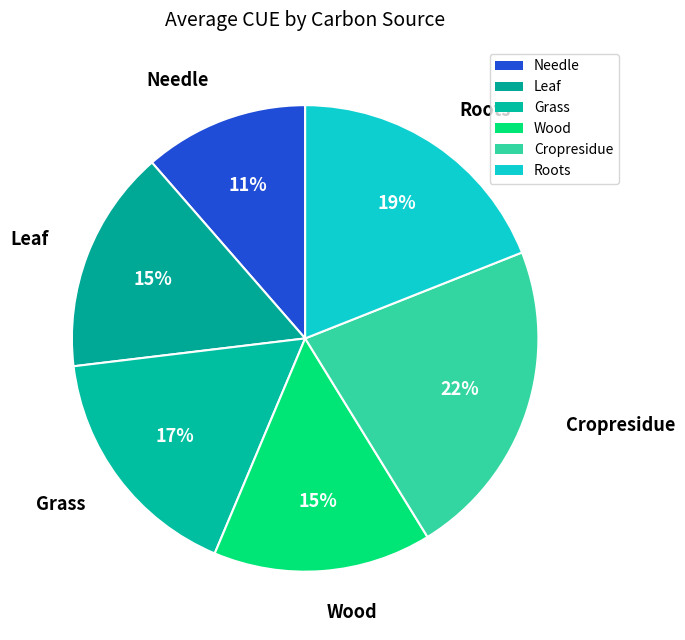

Is there any slice that represents more than half of the pie?

No